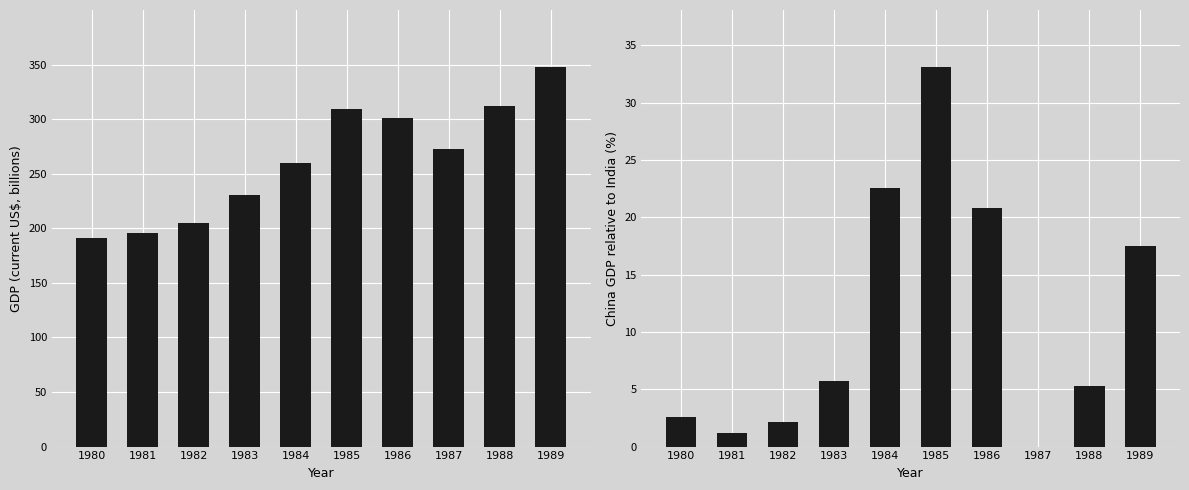

Which label corresponds to the smallest value in the chart?

1987